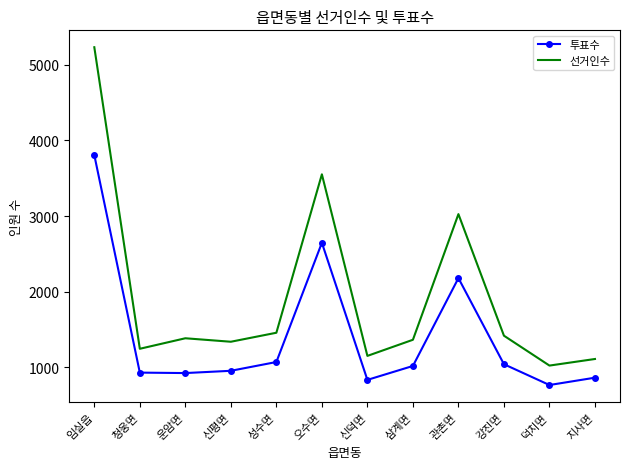

List the series in order of their overall mean, lowest first.

투표수, 선거인수